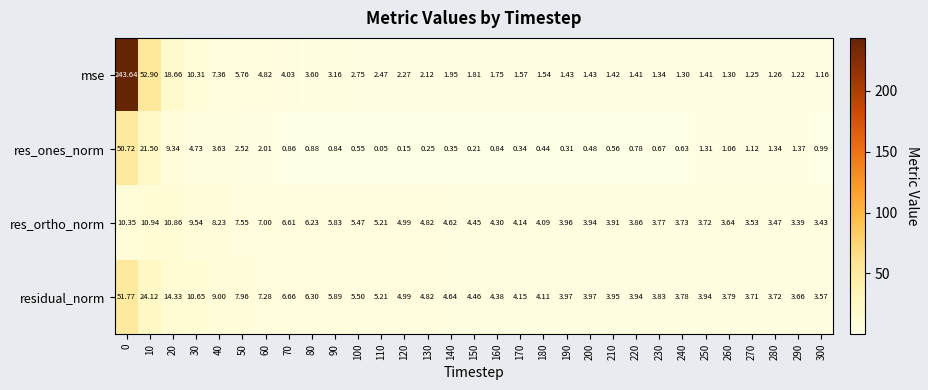

Rank the series by their average value, from lowest to highest.

res_ones_norm, res_ortho_norm, residual_norm, mse